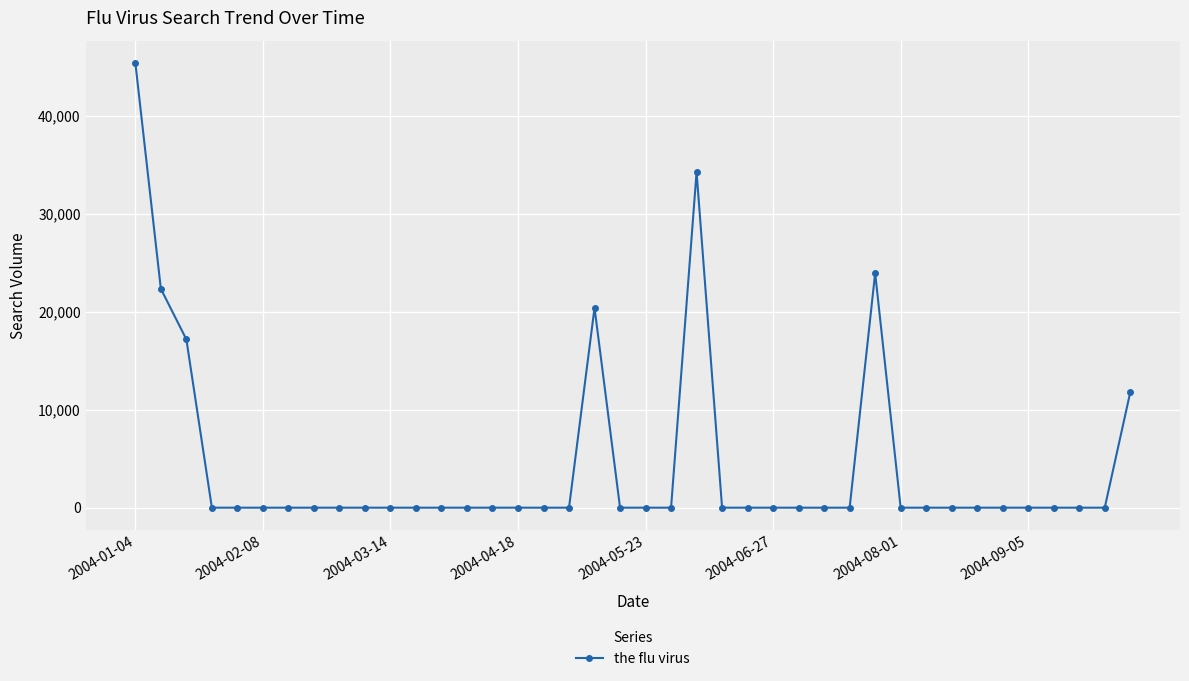

Reading right to left, transcribe all the data shown in this chart.

11790.4	0.0	0.0	0.0	0.0	0.0	0.0	0.0	0.0	0.0	23962.6	0.0	0.0	0.0	0.0	0.0	0.0	34293.1	0.0	0.0	0.0	20425.5	0.0	0.0	0.0	0.0	0.0	0.0	0.0	0.0	0.0	0.0	0.0	0.0	0.0	0.0	0.0	17195.7	22361.8	45447.4